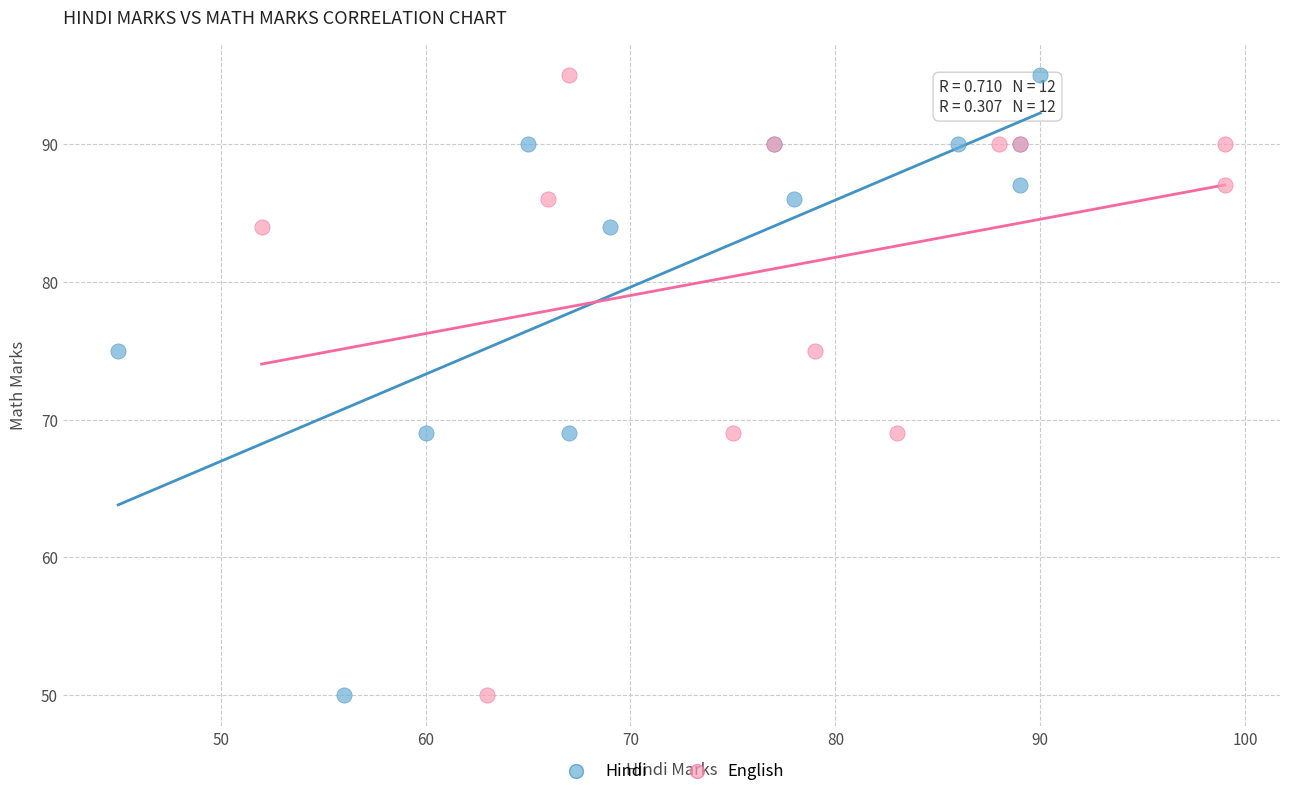

What are all the series names shown in the legend?

Hindi, English